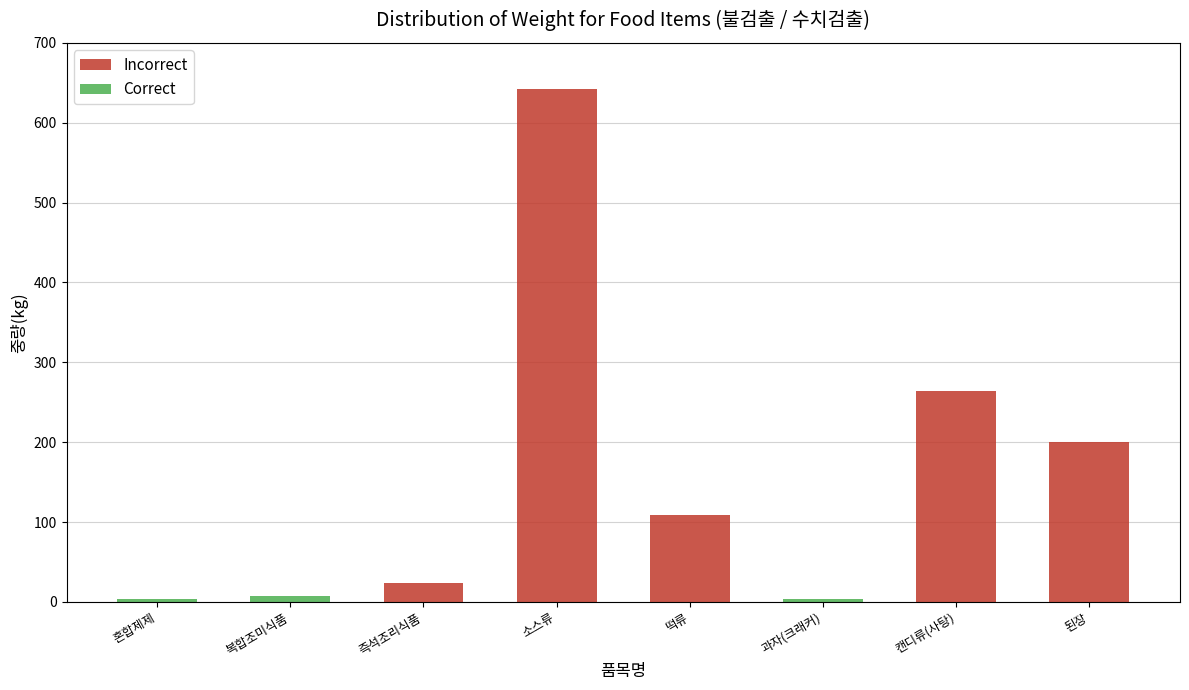

True or false: Incorrect has a value of 409.2 at 캔디류(사탕).

False